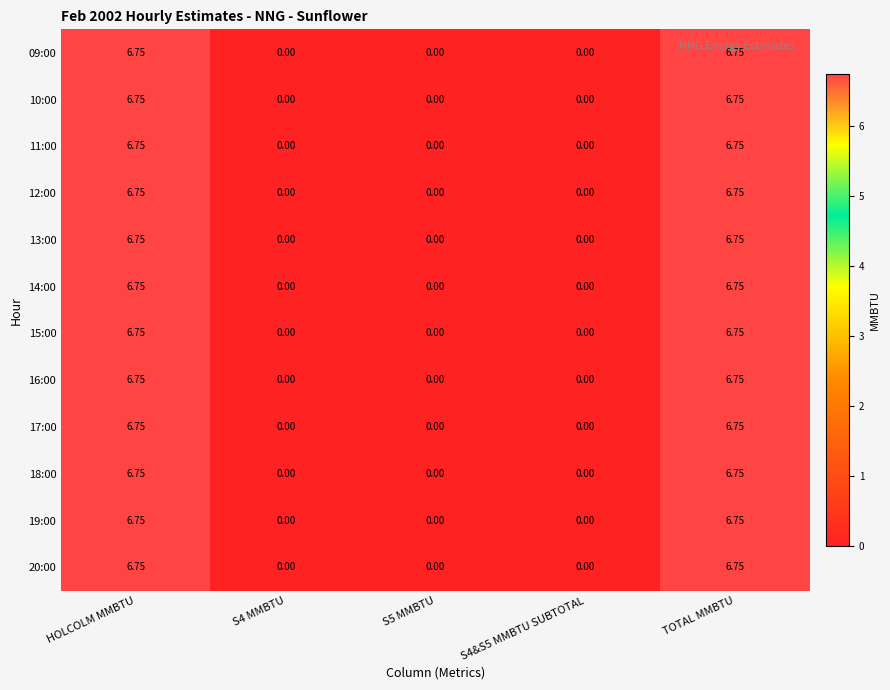

Is the value of 15:00 at HOLCOLM MMBTU greater than the value of 12:00 at S4 MMBTU?

Yes